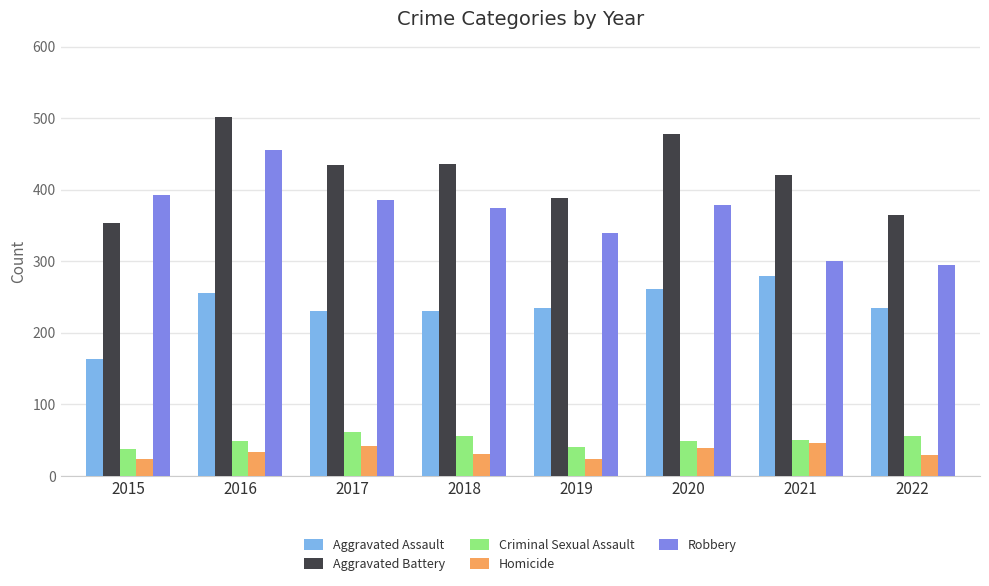

What are all the series names shown in the legend?

Aggravated Assault, Aggravated Battery, Criminal Sexual Assault, Homicide, Robbery